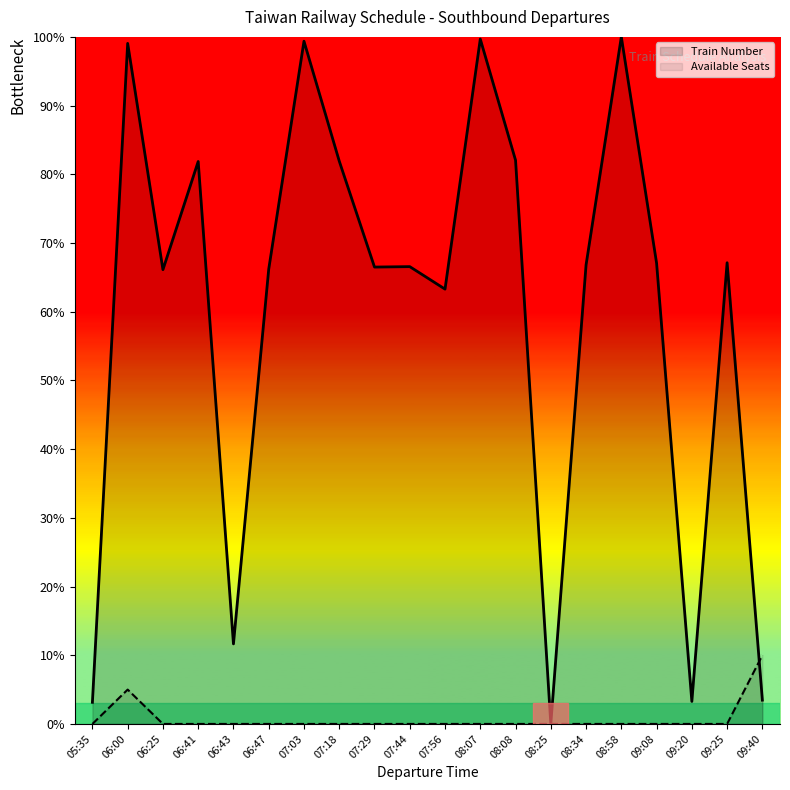

Reading left to right, what are all the values shown in this chart?

Train Number: 05:35=3.1	06:00=99.1	06:25=66.1	06:41=81.9	06:43=11.6	06:47=66.2	07:03=99.4	07:18=81.9	07:29=66.5	07:44=66.6	07:56=63.3	08:07=99.7	08:08=82.1	08:25=0.0	08:34=66.8	08:58=100.0	09:08=67.1	09:20=3.3	09:25=67.1	09:40=3.5
Available Seats: 05:35=0.0	06:00=5.0	06:25=0.0	06:41=0.0	06:43=0.0	06:47=0.0	07:03=0.0	07:18=0.0	07:29=0.0	07:44=0.0	07:56=0.0	08:07=0.0	08:08=0.0	08:25=0.0	08:34=0.0	08:58=0.0	09:08=0.0	09:20=0.0	09:25=0.0	09:40=10.0